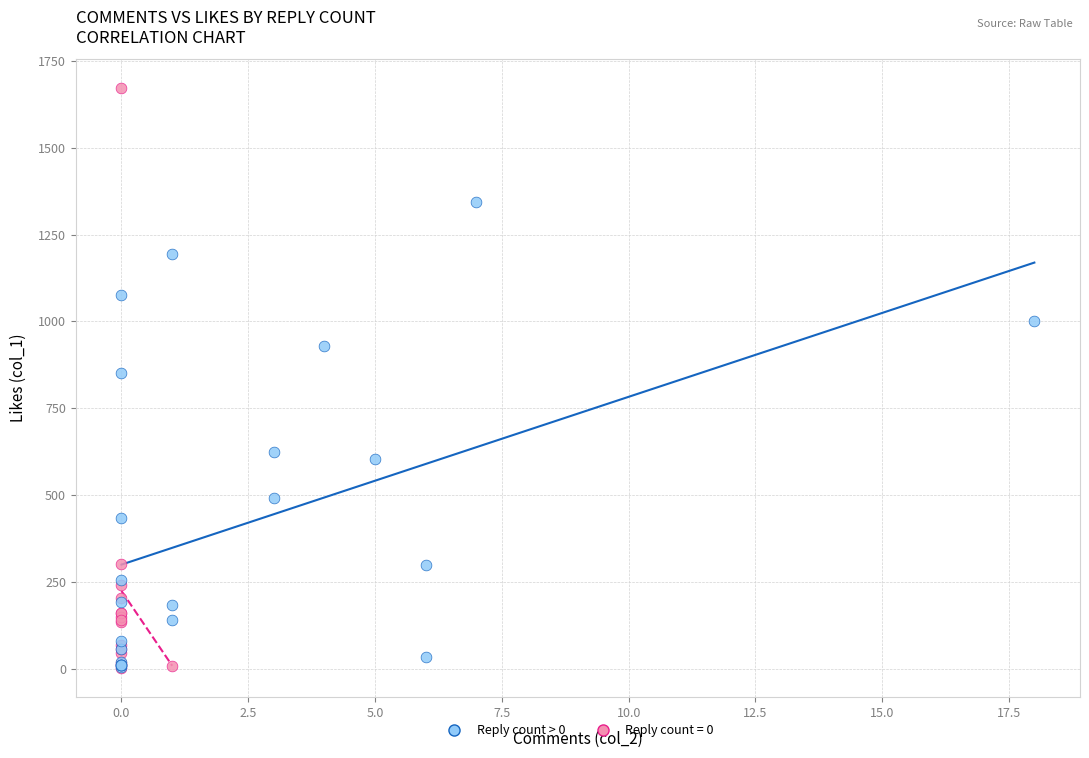

Which series contains the highest Y value?

Reply count = 0